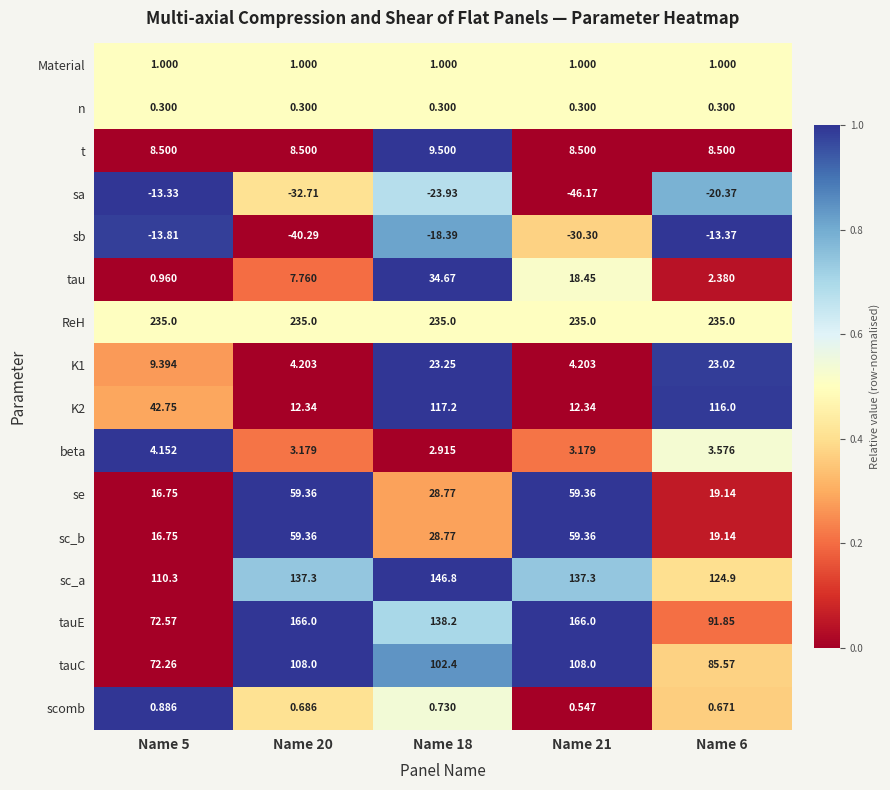

How many categories are shown in the chart?

5